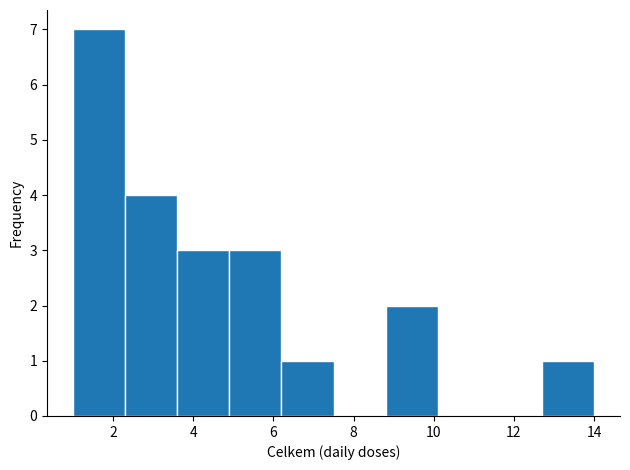

What is the height of the bar covering 12.7 to 14.0 on the x-axis? Neither the bar edges nor the heights are printed on the chart, so give them approximately, as read against the axes.

1